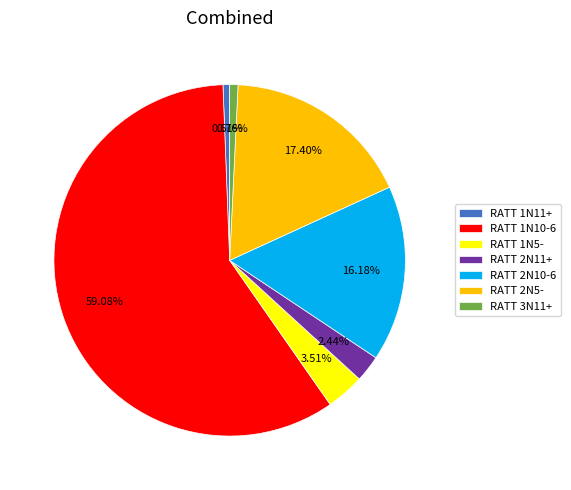

Which has a higher value, RATT 1N5- or RATT 2N5-?

RATT 2N5-